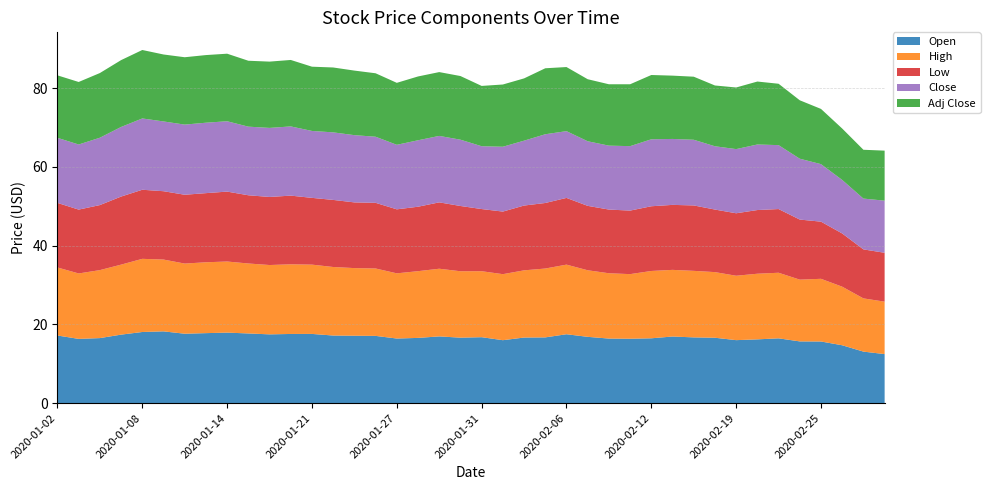

Reading left to right, what are all the values shown in this chart?

Open: 2020-01-02=17.2	2020-01-03=16.3	2020-01-06=16.5	2020-01-07=17.4	2020-01-08=18.1	2020-01-09=18.2	2020-01-10=17.6	2020-01-13=17.8	2020-01-14=17.9	2020-01-15=17.7	2020-01-16=17.5	2020-01-17=17.6	2020-01-21=17.6	2020-01-22=17.2	2020-01-23=17.1	2020-01-24=17.1	2020-01-27=16.4	2020-01-28=16.6	2020-01-29=16.9	2020-01-30=16.6	2020-01-31=16.8	2020-02-03=16.0	2020-02-04=16.7	2020-02-05=16.7	2020-02-06=17.5	2020-02-07=16.8	2020-02-10=16.4	2020-02-11=16.4	2020-02-12=16.5	2020-02-13=16.9	2020-02-14=16.7	2020-02-18=16.6	2020-02-19=16.0	2020-02-20=16.2	2020-02-21=16.5	2020-02-24=15.7	2020-02-25=15.7	2020-02-26=14.7	2020-02-27=13.1	2020-02-28=12.5
High: 2020-01-02=17.3	2020-01-03=16.6	2020-01-06=17.3	2020-01-07=17.8	2020-01-08=18.6	2020-01-09=18.2	2020-01-10=17.8	2020-01-13=18.0	2020-01-14=18.1	2020-01-15=17.8	2020-01-16=17.6	2020-01-17=17.7	2020-01-21=17.6	2020-01-22=17.4	2020-01-23=17.2	2020-01-24=17.1	2020-01-27=16.6	2020-01-28=16.9	2020-01-29=17.2	2020-01-30=16.9	2020-01-31=16.8	2020-02-03=16.8	2020-02-04=17.1	2020-02-05=17.5	2020-02-06=17.7	2020-02-07=16.9	2020-02-10=16.6	2020-02-11=16.4	2020-02-12=17.1	2020-02-13=16.9	2020-02-14=16.9	2020-02-18=16.7	2020-02-19=16.4	2020-02-20=16.7	2020-02-21=16.6	2020-02-24=15.7	2020-02-25=15.9	2020-02-26=14.9	2020-02-27=13.5	2020-02-28=13.3
Low: 2020-01-02=16.4	2020-01-03=16.2	2020-01-06=16.5	2020-01-07=17.3	2020-01-08=17.5	2020-01-09=17.4	2020-01-10=17.5	2020-01-13=17.6	2020-01-14=17.8	2020-01-15=17.3	2020-01-16=17.3	2020-01-17=17.4	2020-01-21=16.9	2020-01-22=17.0	2020-01-23=16.7	2020-01-24=16.7	2020-01-27=16.2	2020-01-28=16.4	2020-01-29=16.9	2020-01-30=16.6	2020-01-31=15.8	2020-02-03=15.9	2020-02-04=16.4	2020-02-05=16.6	2020-02-06=16.9	2020-02-07=16.4	2020-02-10=16.2	2020-02-11=16.1	2020-02-12=16.4	2020-02-13=16.5	2020-02-14=16.6	2020-02-18=15.9	2020-02-19=15.9	2020-02-20=16.2	2020-02-21=16.2	2020-02-24=15.2	2020-02-25=14.5	2020-02-26=13.5	2020-02-27=12.4	2020-02-28=12.4
Close: 2020-01-02=16.5	2020-01-03=16.5	2020-01-06=17.1	2020-01-07=17.7	2020-01-08=18.1	2020-01-09=17.7	2020-01-10=17.8	2020-01-13=17.9	2020-01-14=17.9	2020-01-15=17.4	2020-01-16=17.5	2020-01-17=17.6	2020-01-21=17.0	2020-01-22=17.1	2020-01-23=17.1	2020-01-24=16.8	2020-01-27=16.4	2020-01-28=16.9	2020-01-29=16.9	2020-01-30=16.8	2020-01-31=15.9	2020-02-03=16.5	2020-02-04=16.5	2020-02-05=17.4	2020-02-06=16.9	2020-02-07=16.4	2020-02-10=16.2	2020-02-11=16.4	2020-02-12=17.0	2020-02-13=16.7	2020-02-14=16.7	2020-02-18=16.1	2020-02-19=16.3	2020-02-20=16.6	2020-02-21=16.2	2020-02-24=15.4	2020-02-25=14.6	2020-02-26=13.6	2020-02-27=12.9	2020-02-28=13.2
Adj Close: 2020-01-02=15.9	2020-01-03=15.9	2020-01-06=16.4	2020-01-07=17.0	2020-01-08=17.4	2020-01-09=17.0	2020-01-10=17.1	2020-01-13=17.2	2020-01-14=17.1	2020-01-15=16.7	2020-01-16=16.8	2020-01-17=16.9	2020-01-21=16.3	2020-01-22=16.5	2020-01-23=16.4	2020-01-24=16.1	2020-01-27=15.7	2020-01-28=16.2	2020-01-29=16.2	2020-01-30=16.2	2020-01-31=15.3	2020-02-03=15.8	2020-02-04=15.8	2020-02-05=16.8	2020-02-06=16.3	2020-02-07=15.8	2020-02-10=15.6	2020-02-11=15.7	2020-02-12=16.3	2020-02-13=16.1	2020-02-14=16.0	2020-02-18=15.4	2020-02-19=15.6	2020-02-20=16.0	2020-02-21=15.6	2020-02-24=14.8	2020-02-25=14.0	2020-02-26=13.1	2020-02-27=12.4	2020-02-28=12.7